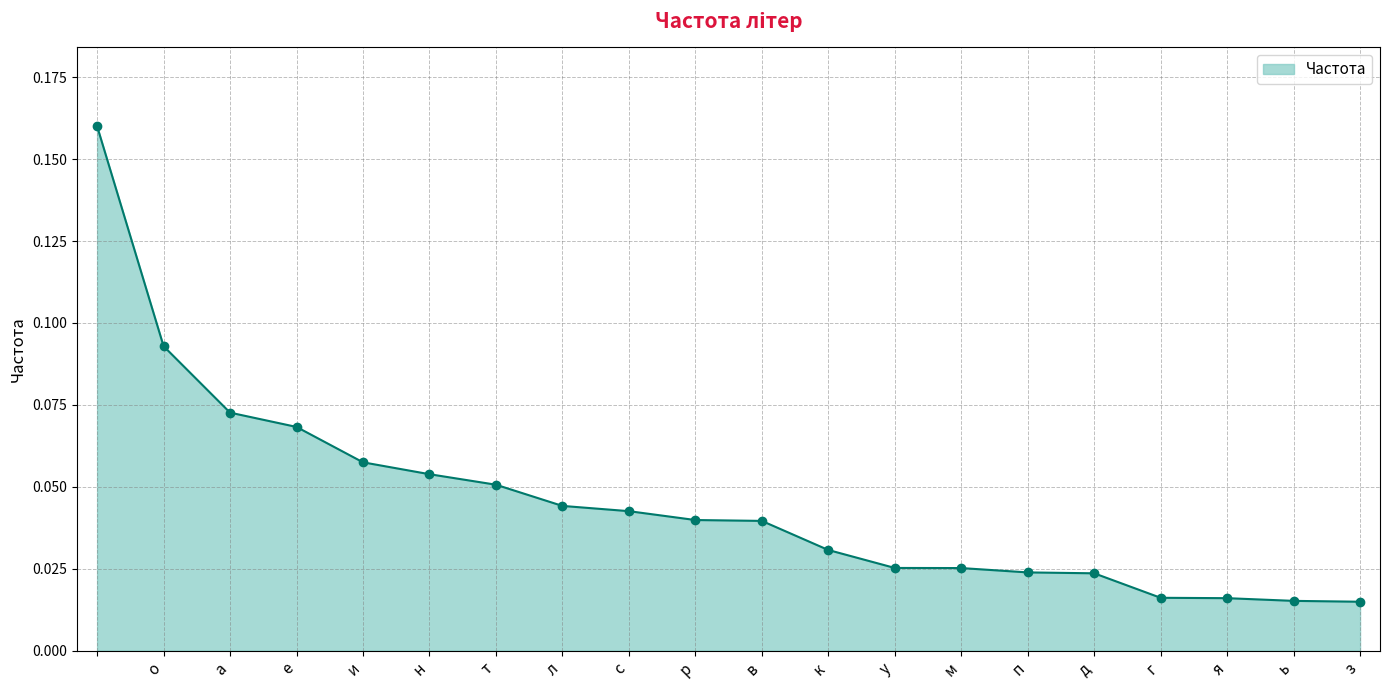

Count the values in the range 0 to 1.

20